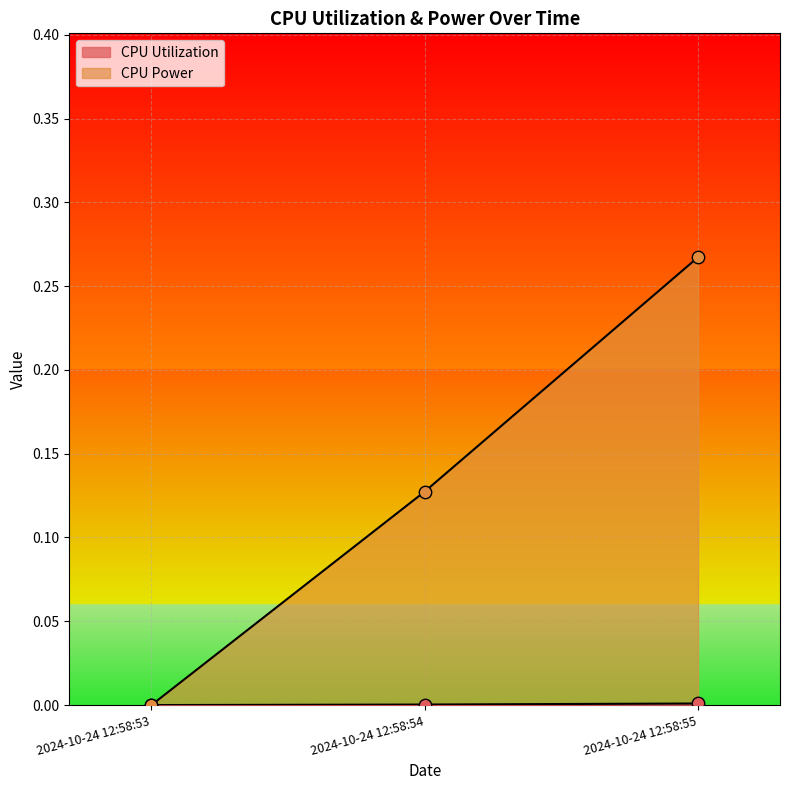

At how many categories does at least one series exceed 0?

2